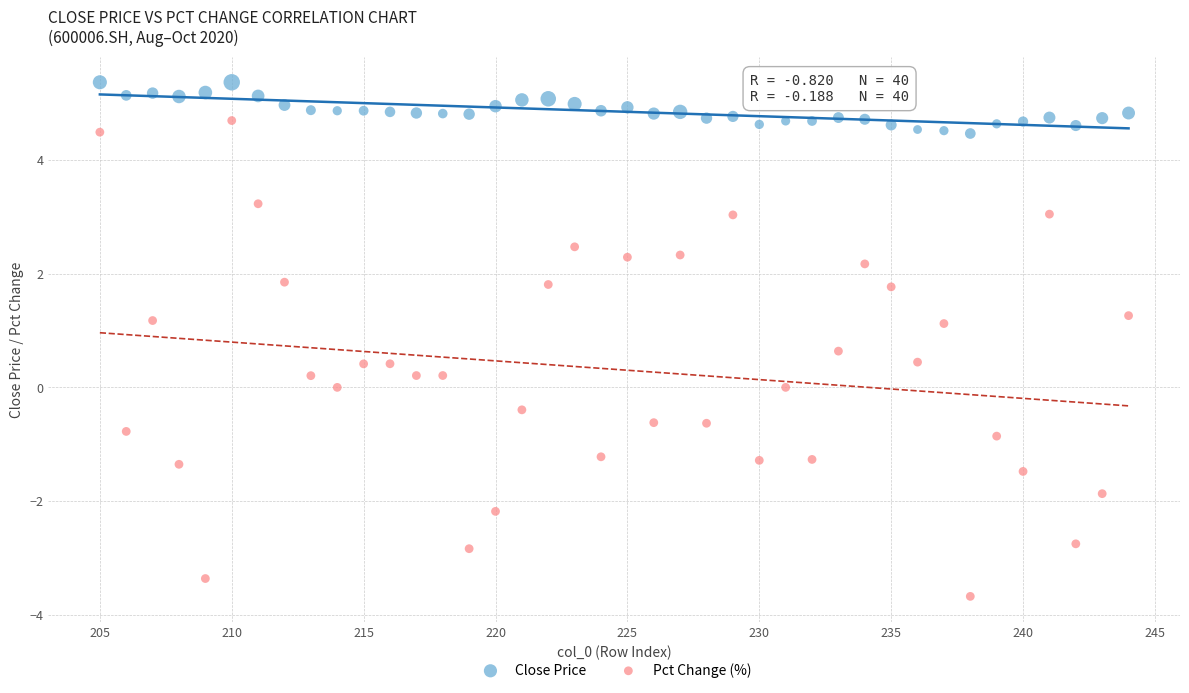

Which series has the widest spread of Y values?

Pct Change (%)